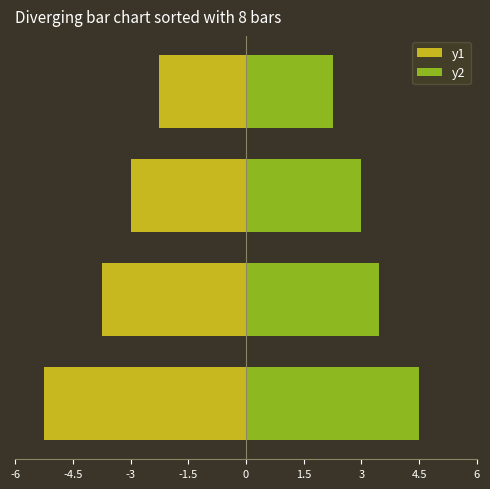

What position from the left is -4.5?

2